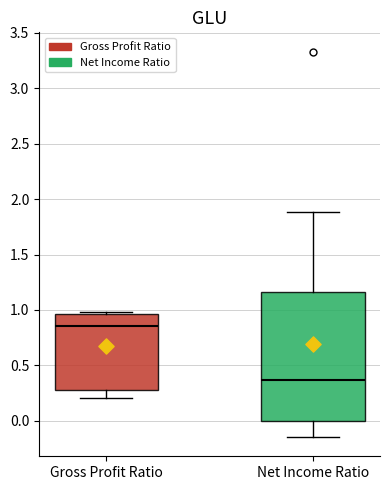

Reading left to right, transcribe this box plot: for each box, give where its median line is, the range the box spans, and where its two whiskers end, as read against the y-axis. The values are not printed on the chart, so give them approximately, as read against the axis.

Gross Profit Ratio: median 0.85, box 0.30 to 0.95, whiskers 0.20 to 1.00
Net Income Ratio: median 0.35, box 0.00 to 1.15, whiskers -0.15 to 1.90